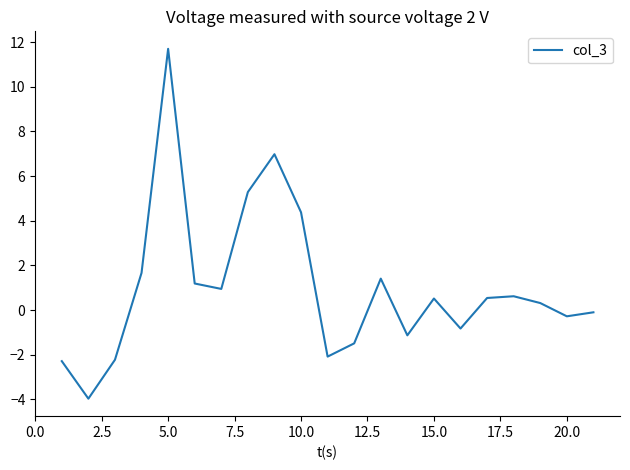

How many categories are shown in the chart?

21